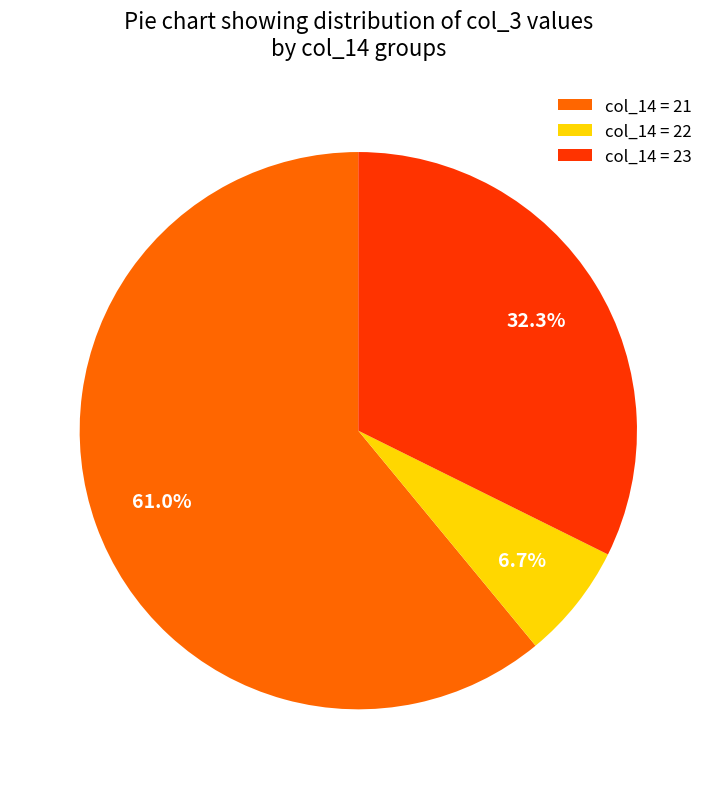

What is the smallest slice in the pie chart?

col_14 = 22